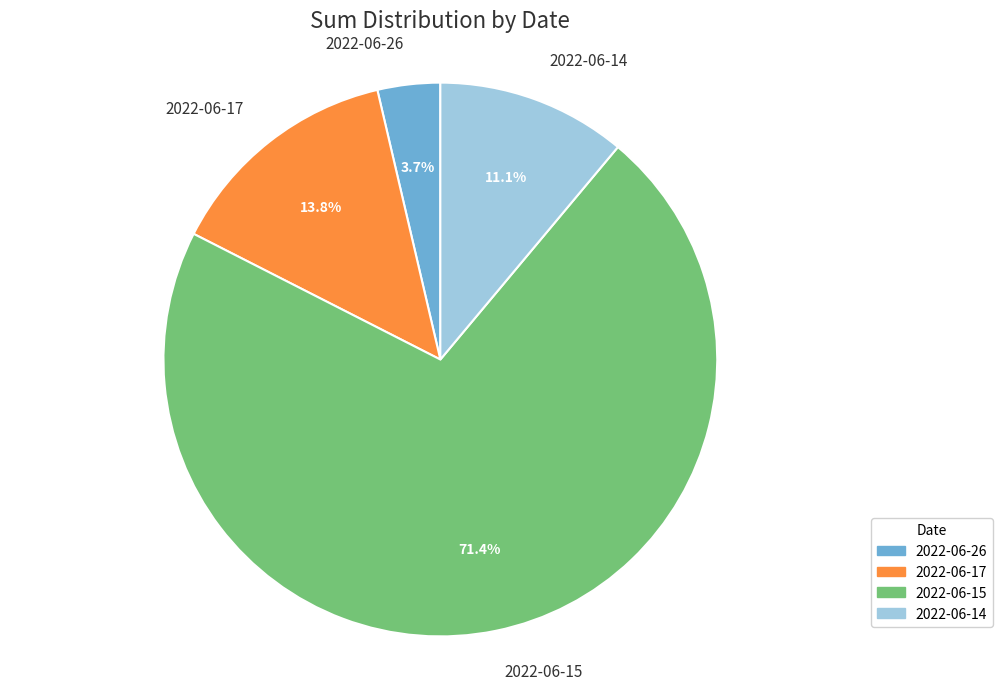

Approximately how many times larger is the value at 2022-06-15 compared to 2022-06-14?

6.4